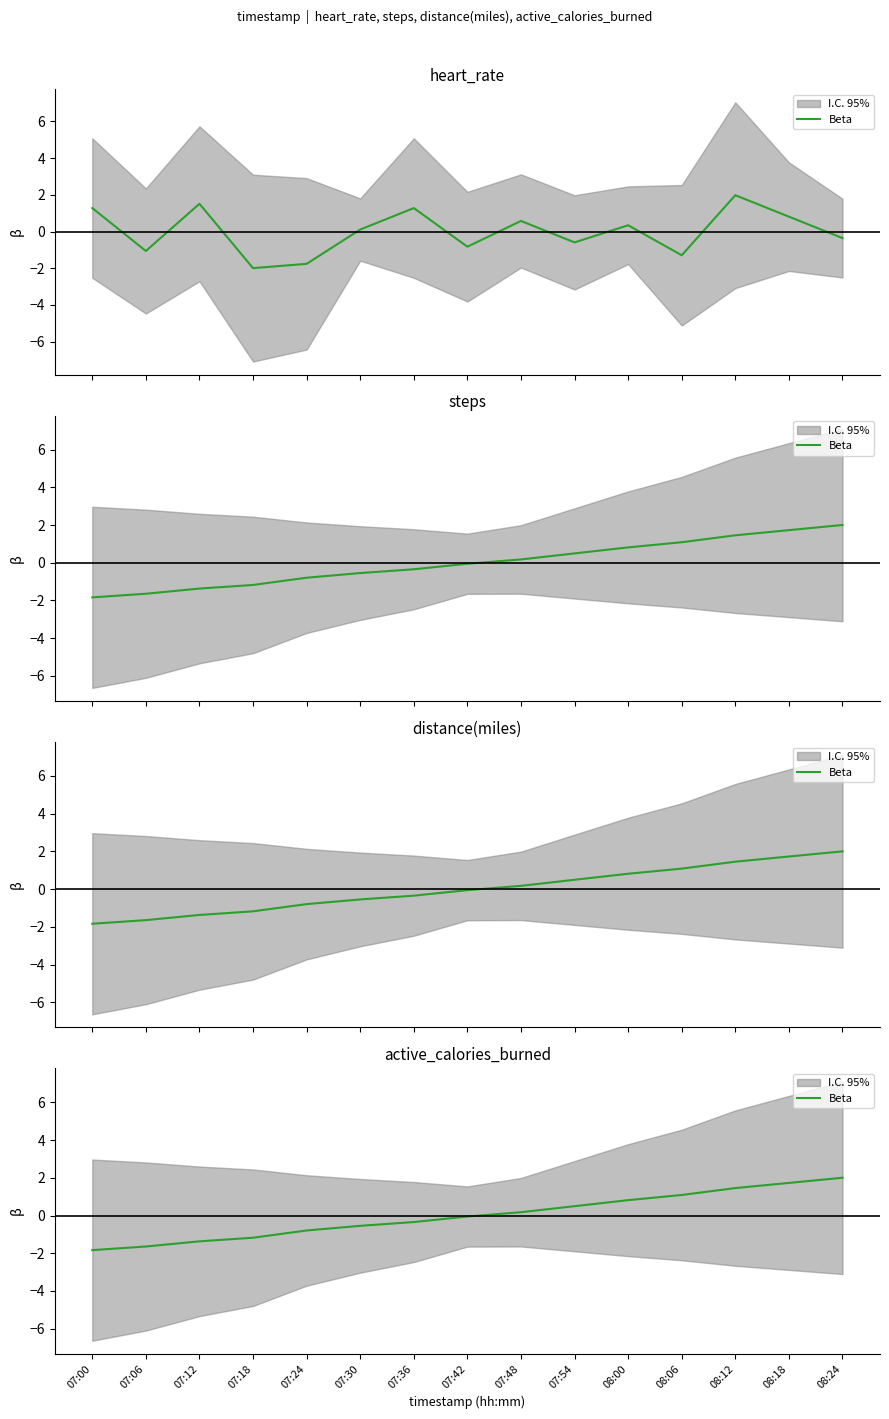

Reading left to right, extract all data points from this chart.

07:00=-1.8	07:06=-1.6	07:12=-1.4	07:18=-1.2	07:24=-0.8	07:30=-0.5	07:36=-0.3	07:42=-0.1	07:48=0.2	07:54=0.5	08:00=0.8	08:06=1.1	08:12=1.5	08:18=1.7	08:24=2.0